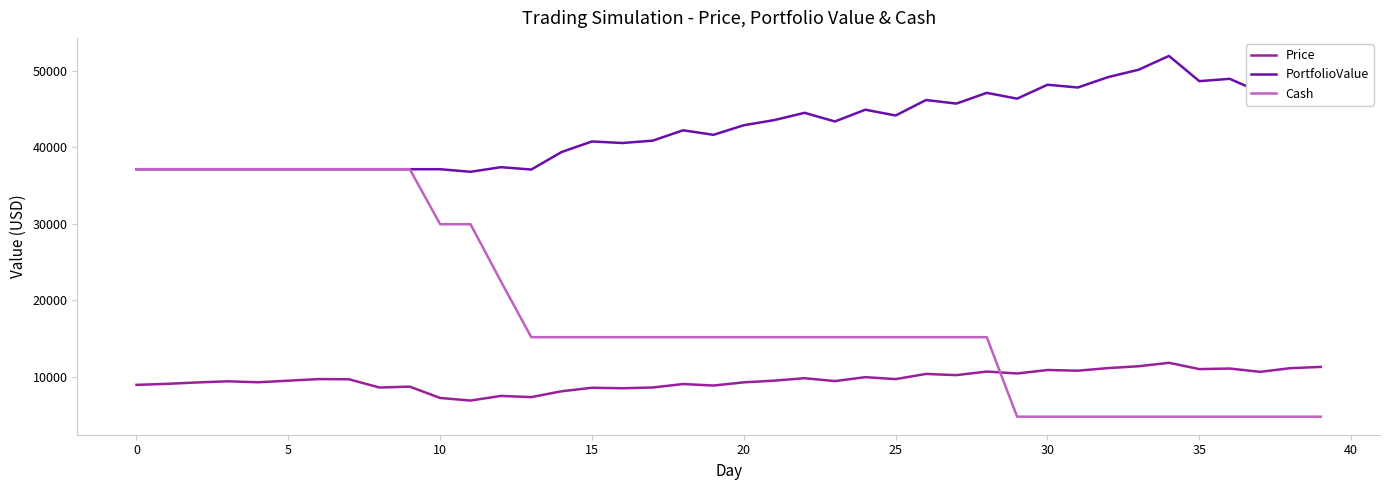

After their last crossing, which series has the higher values: Price or Cash?

Price